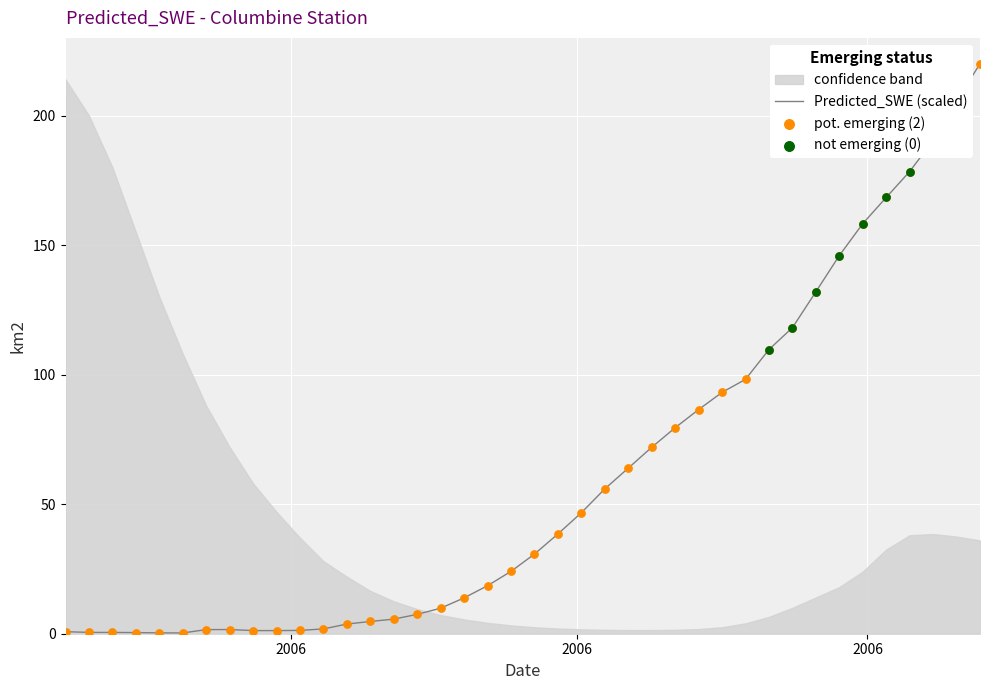

What is the change in value from 2006-03-24 to 2006-08-16?

+117.6